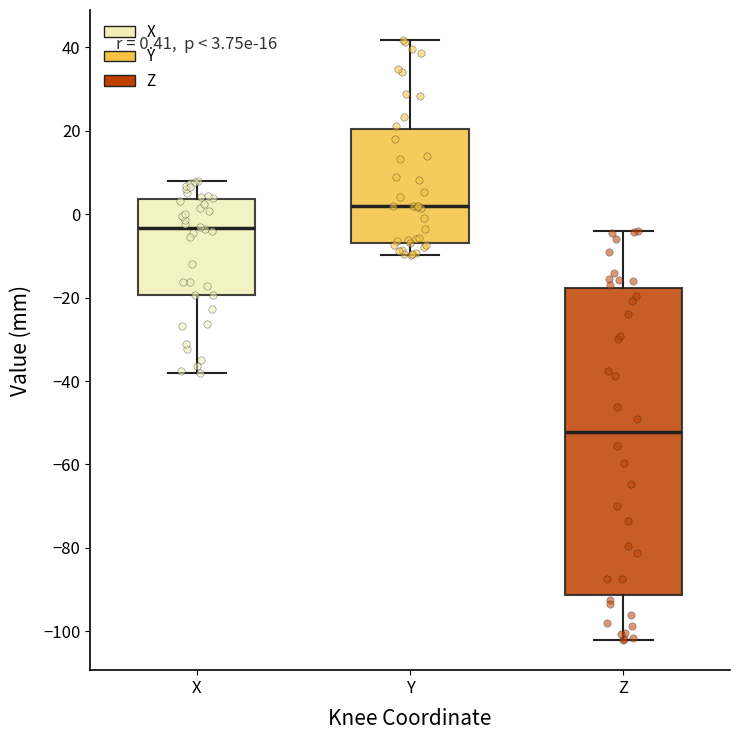

Which box has the highest median line?

Y